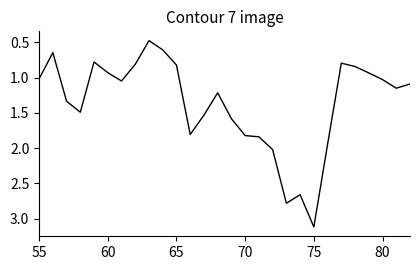

What is the minimum value shown in the chart?

0.5